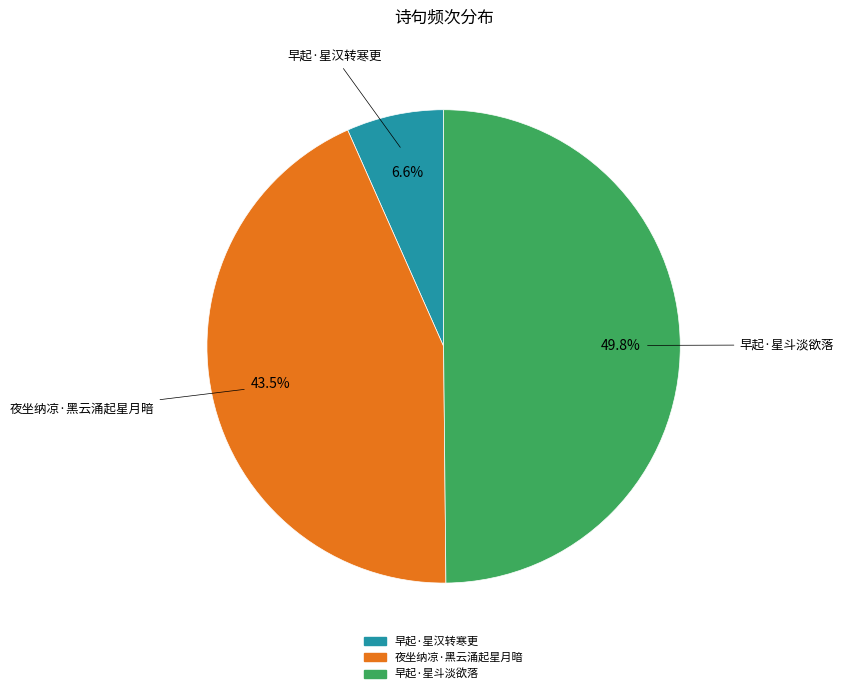

Does 早起·星汉转寒更 represent more than half of the total?

No